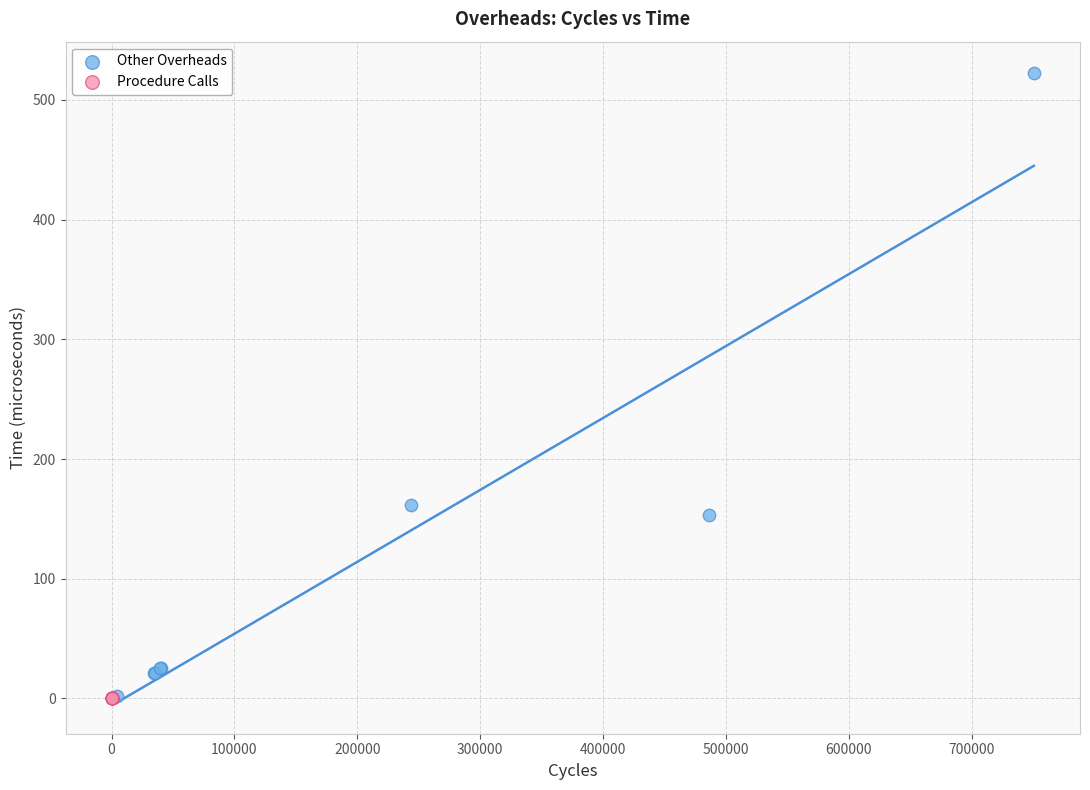

Which series has the widest spread of Y values?

Other Overheads